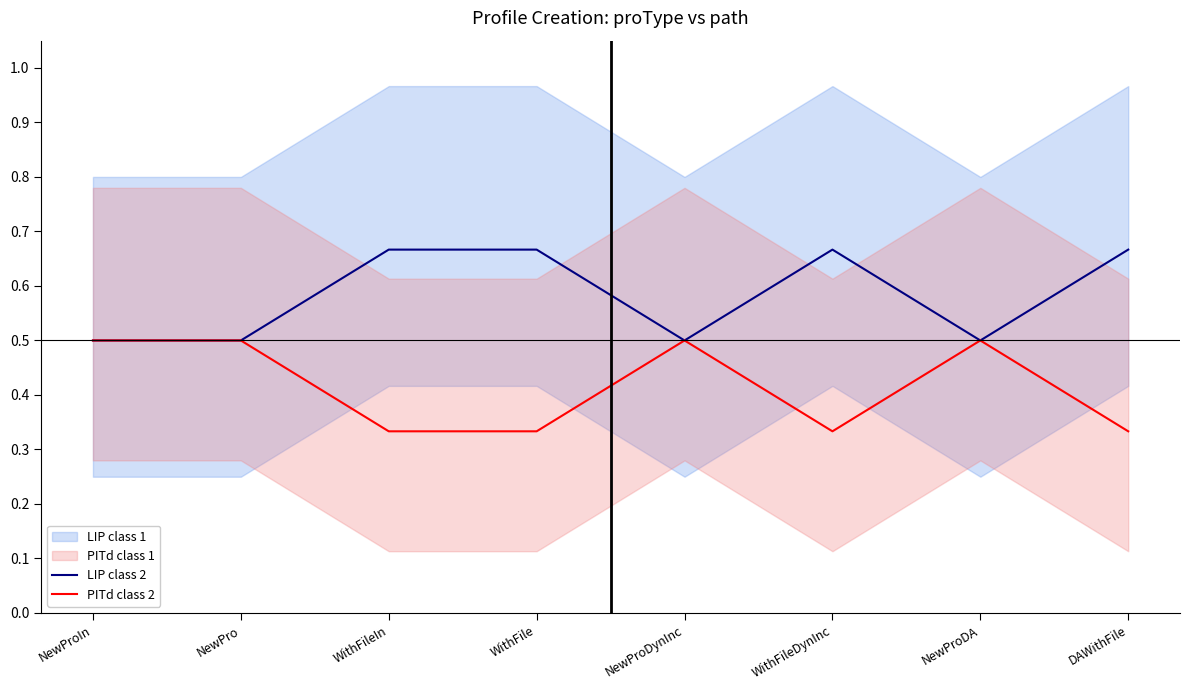

At which category does the chart reach its peak across all series?

WithFileIn